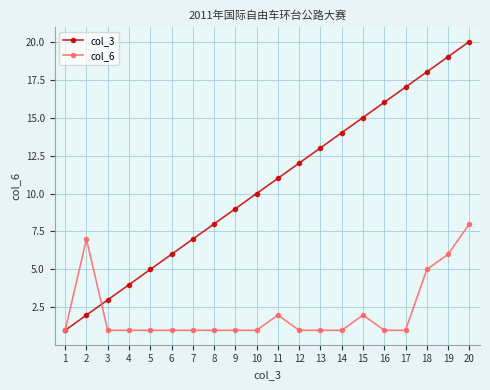

Count the col_6 values in the range 1 to 2.

16